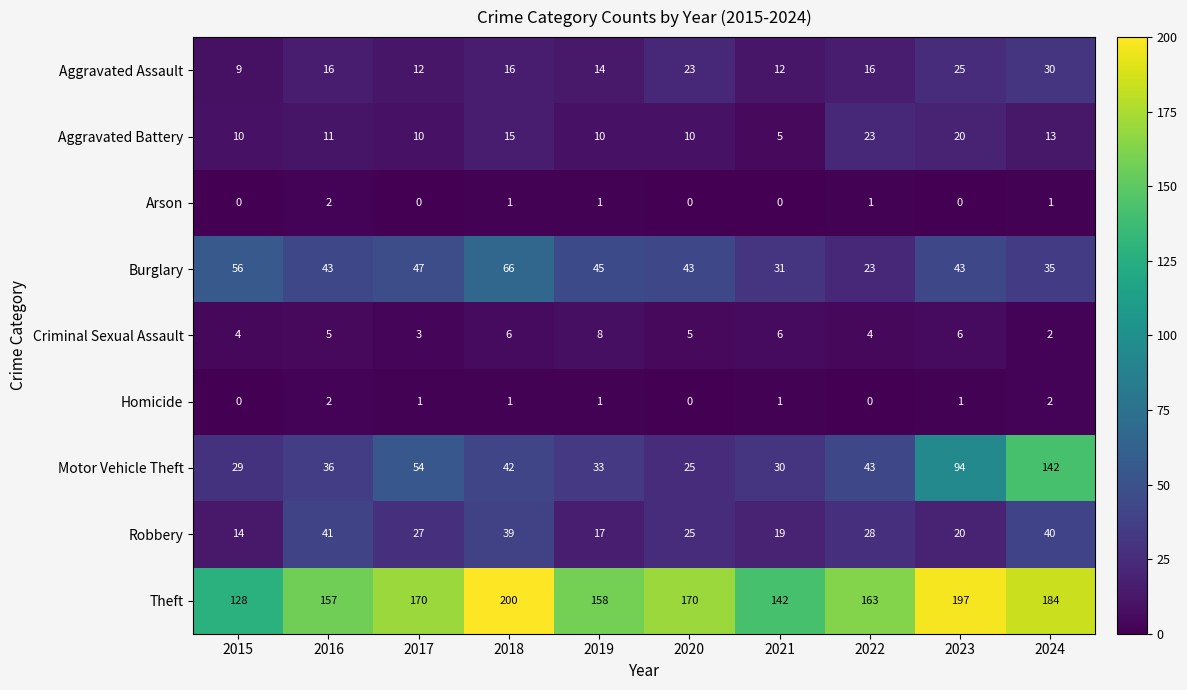

What is the difference between the second highest and second lowest values in the Aggravated Assault series?

13